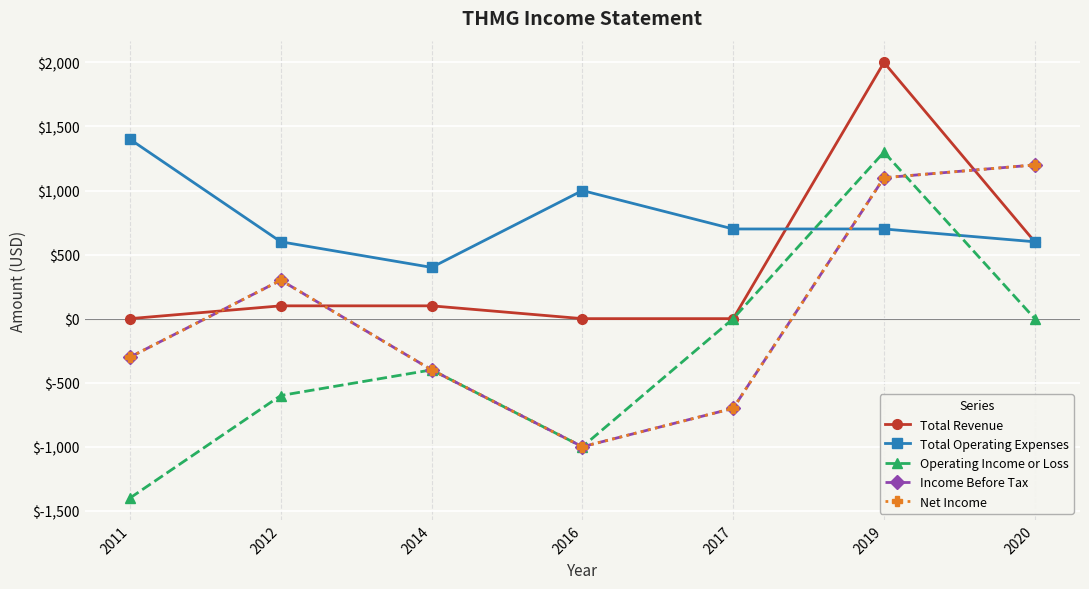

Read the Total Operating Expenses value at 2019.

700